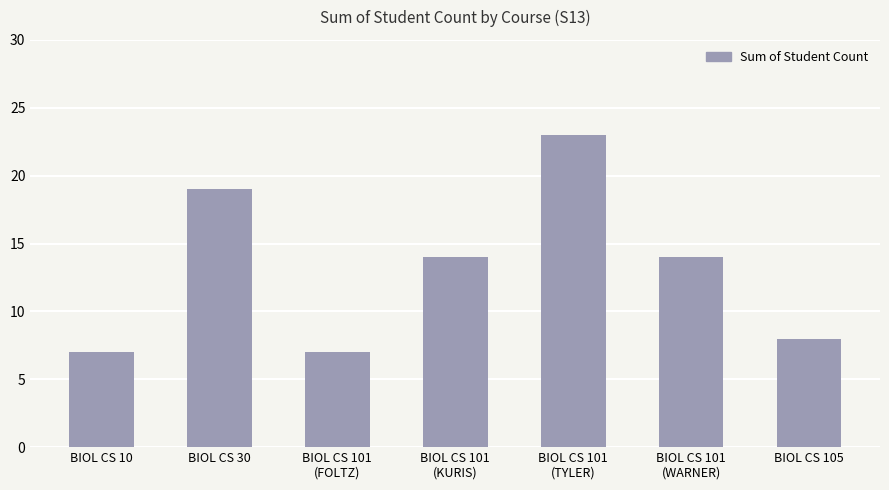

What is the maximum value shown in the chart?

23